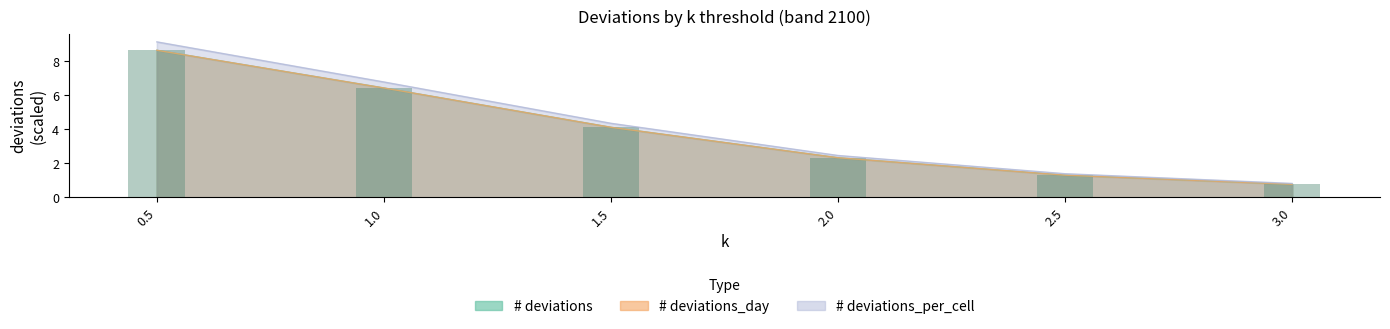

What is the total value across all series at 1.0?

19.7